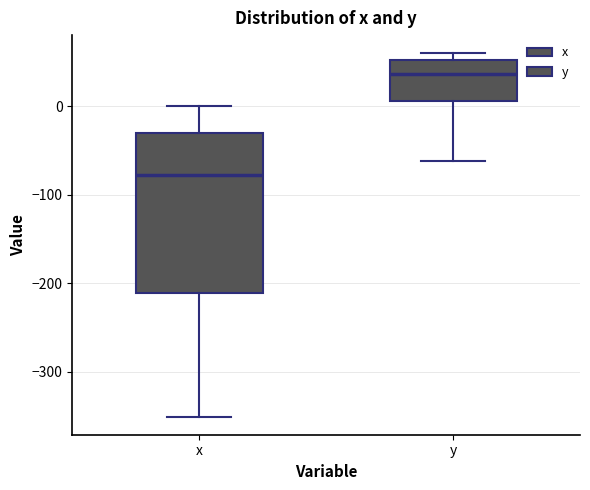

Where does the lower whisker of the box for x end on the y-axis? The values are not printed on the chart, so give them approximately, as read against the axis.

-350